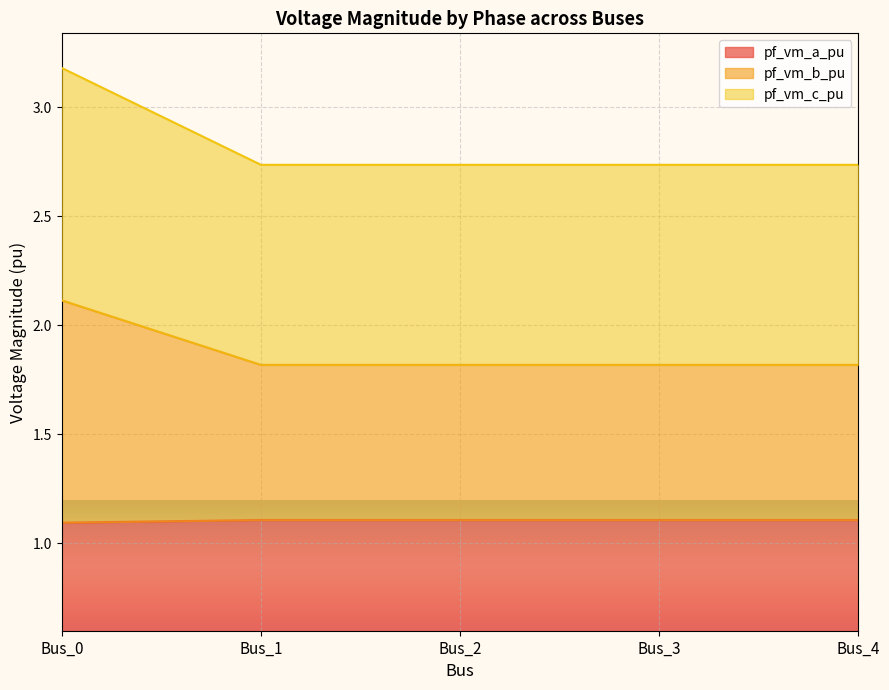

What is the difference between the maximum and minimum values in the pf_vm_b_pu series?

0.3